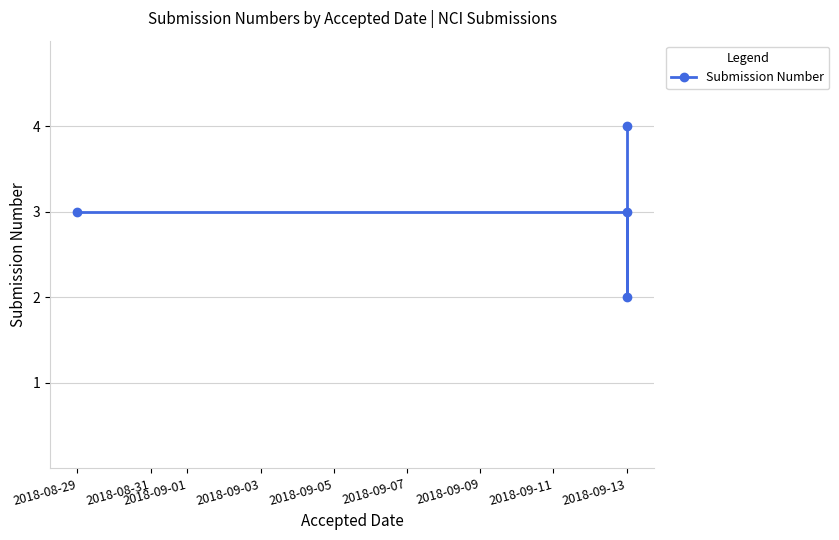

How many lines are shown in the chart?

1